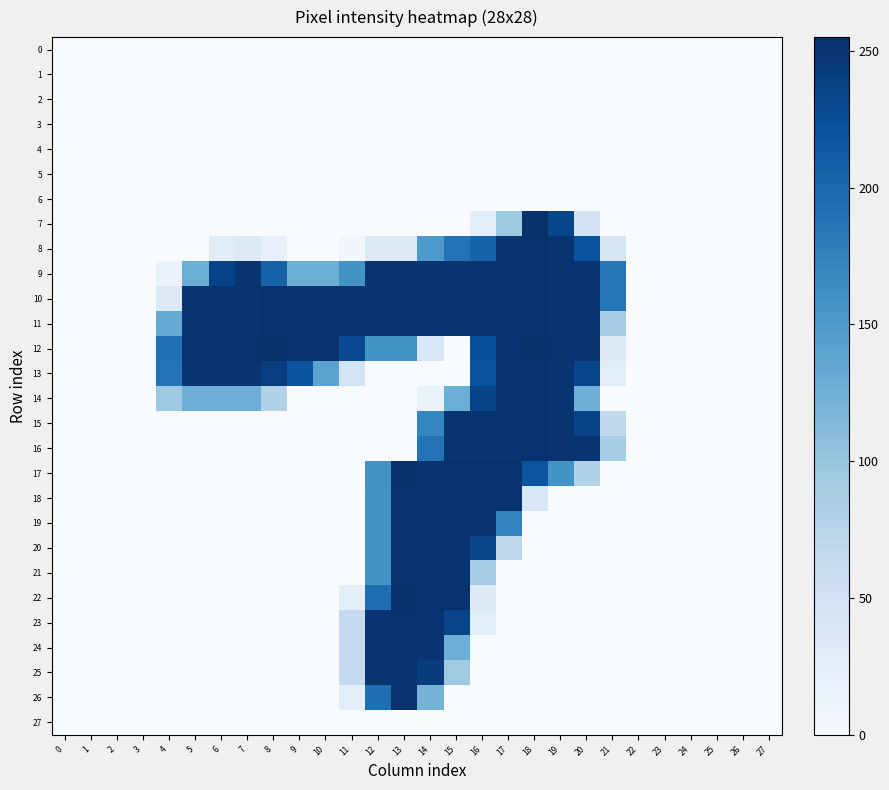

Which series has the widest spread of values?

7